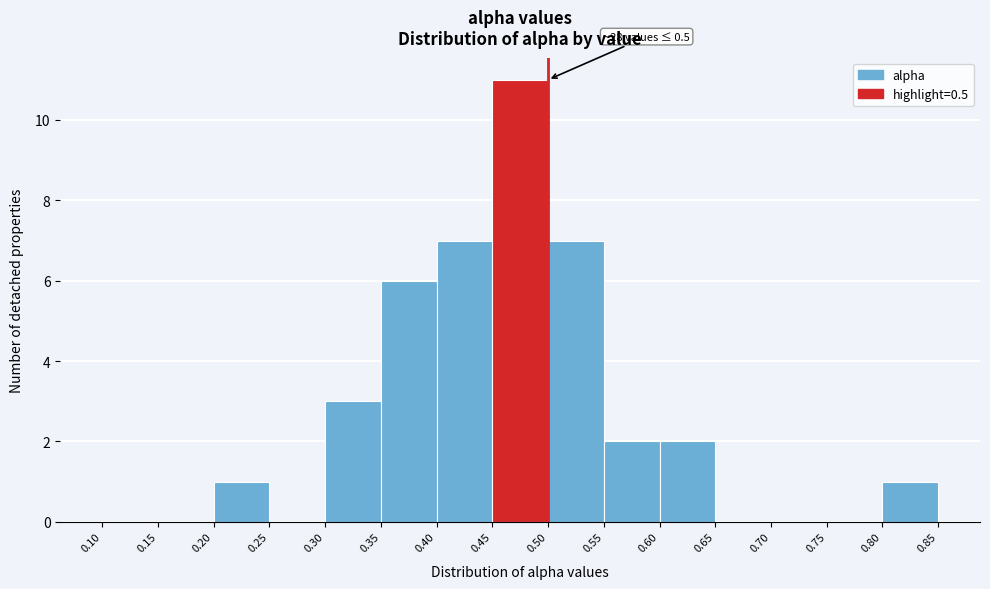

Which range on the x-axis has the tallest bar?

0.45 to 0.50